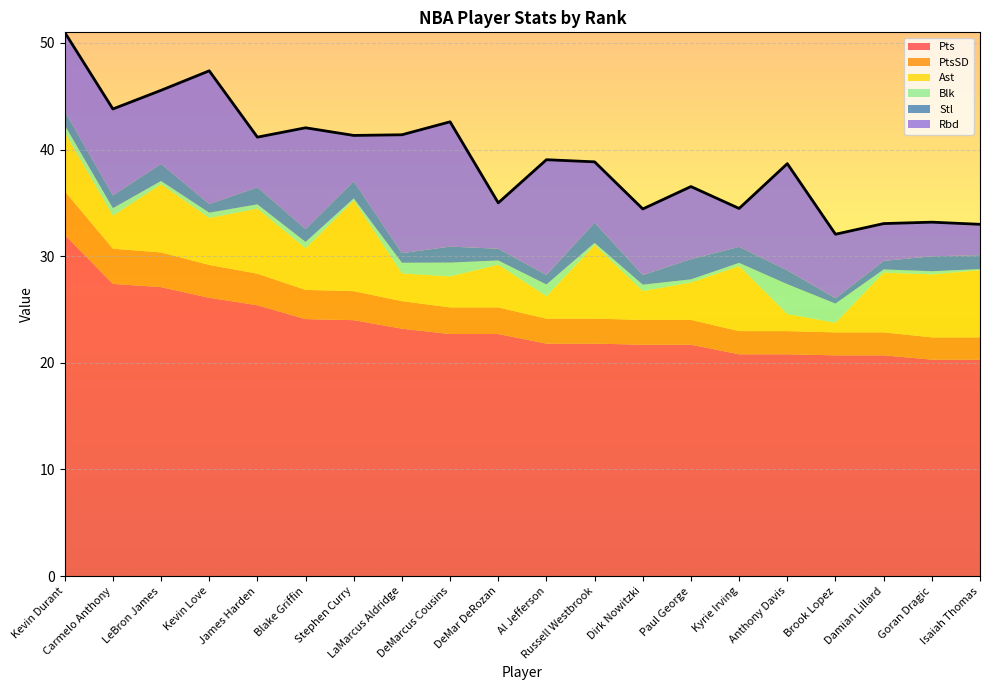

True or false: Blk and Rbd cross at least once.

False